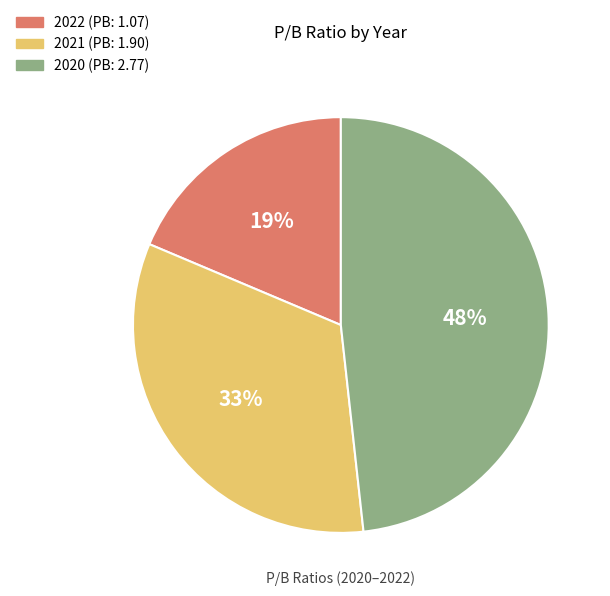

What percentage is the 2020 slice, to the nearest percent?

48%